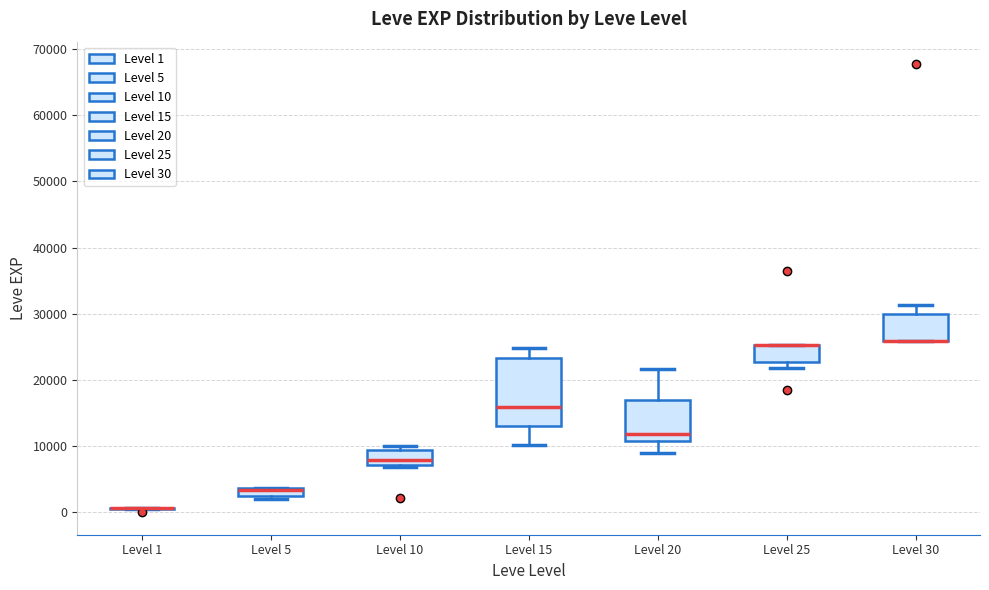

Where is the upper edge of the box for Level 25 on the y-axis? The values are not printed on the chart, so give them approximately, as read against the axis.

25000